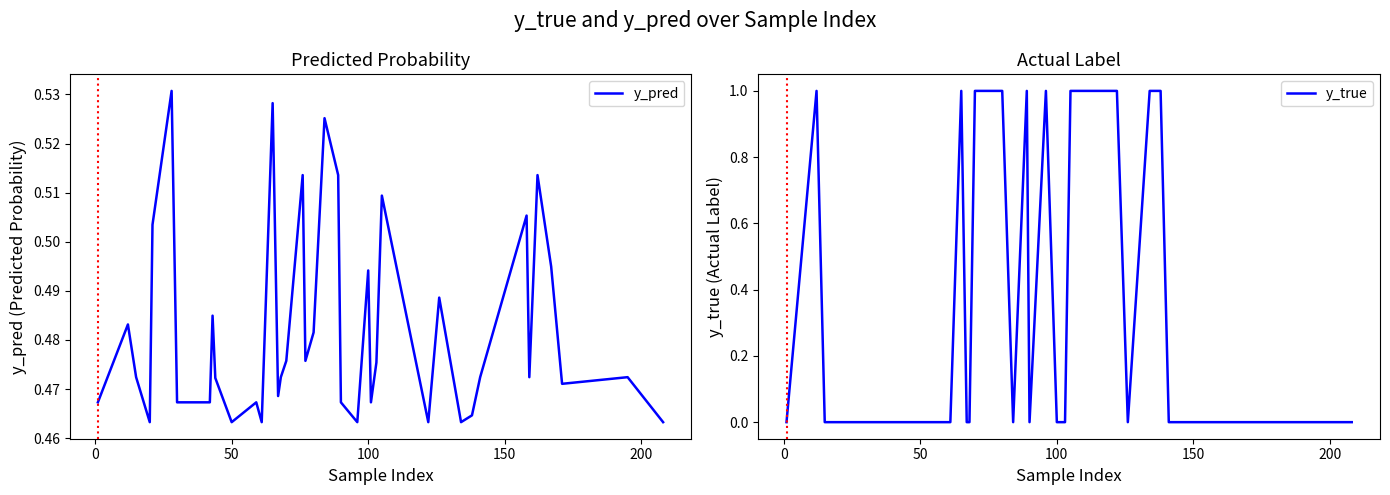

True or false: y_true has a value of 0 at 50.

True